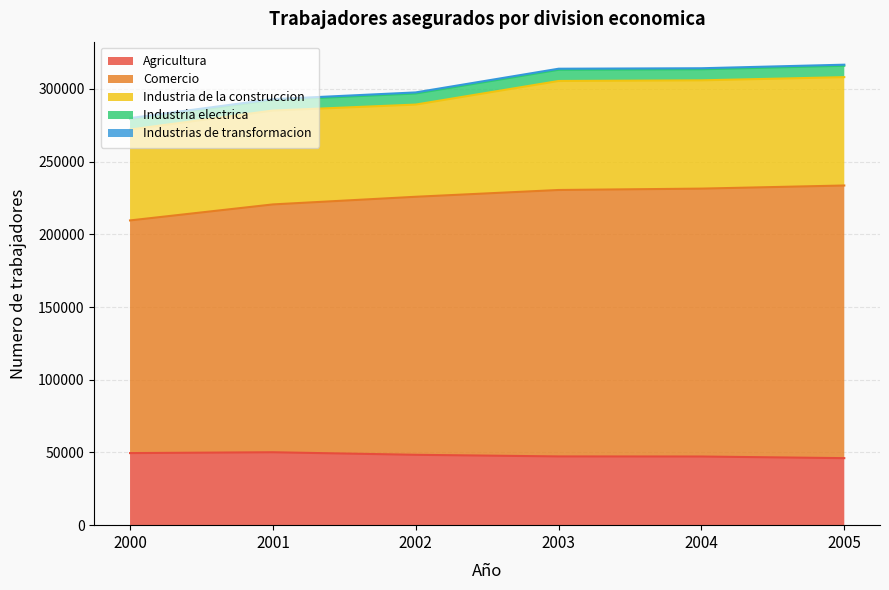

At which category is the sum across all series the highest?

2005